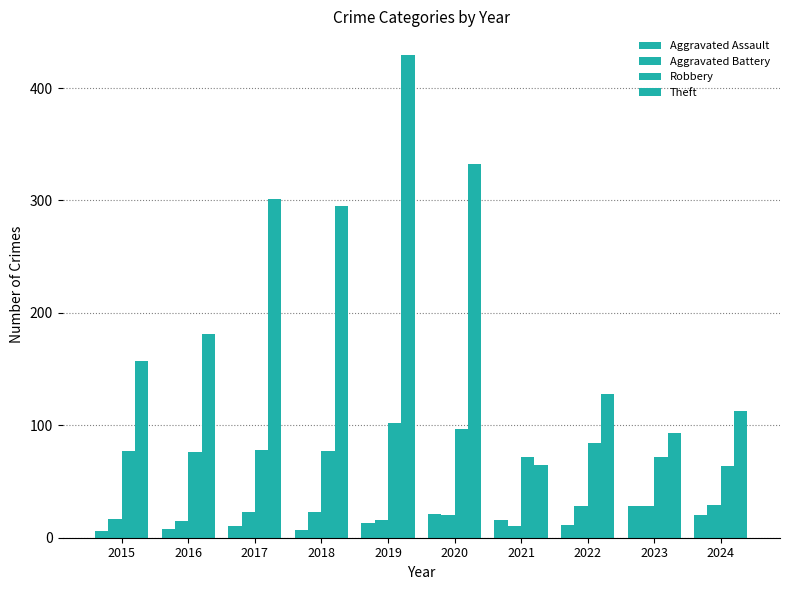

Does the chart contain stacked bars?

No